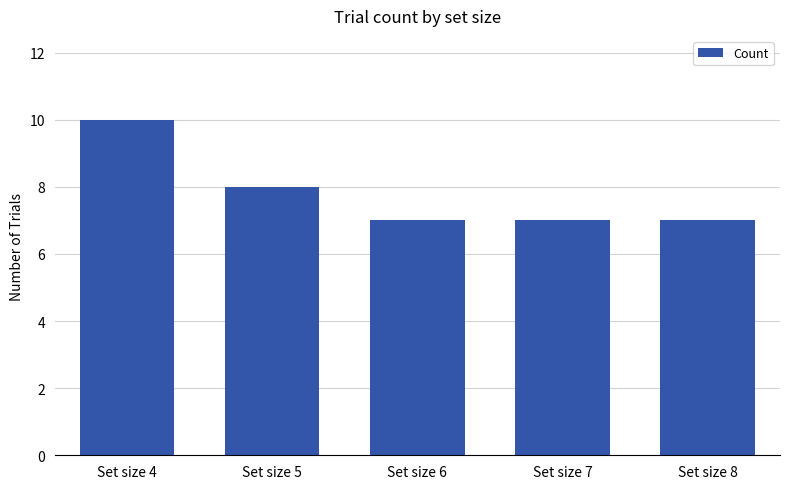

The chart shows a value of 7 at Set size 7. True or false?

True